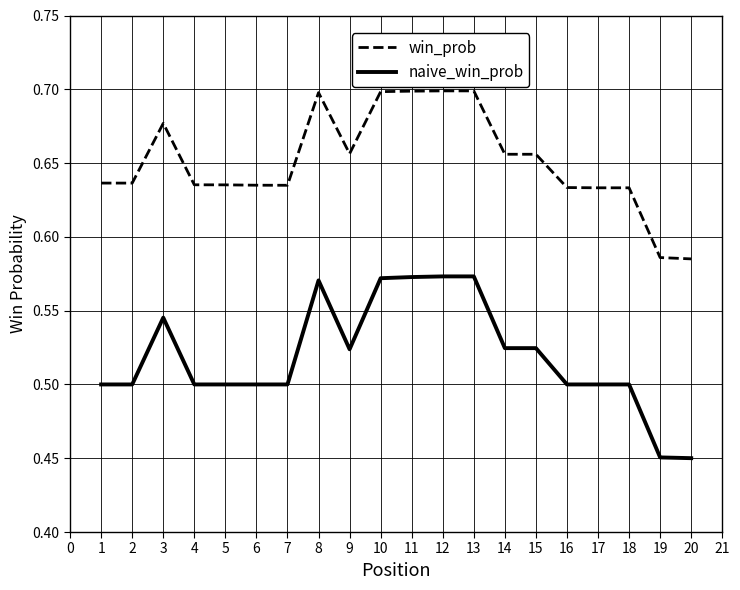

The naive_win_prob series shows 0.5 at 19. True or false?

True